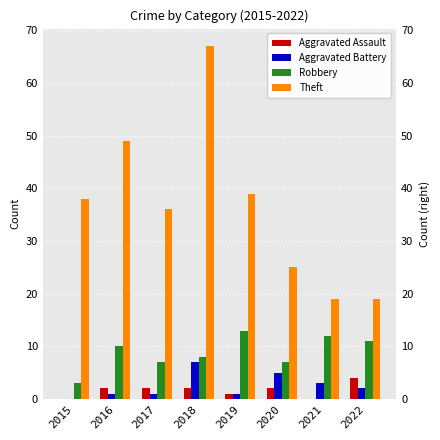

At which category is the sum across all series the highest?

2018